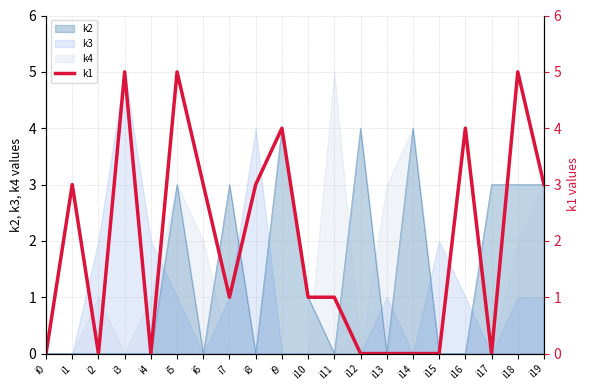

How many lines are shown in the chart?

1